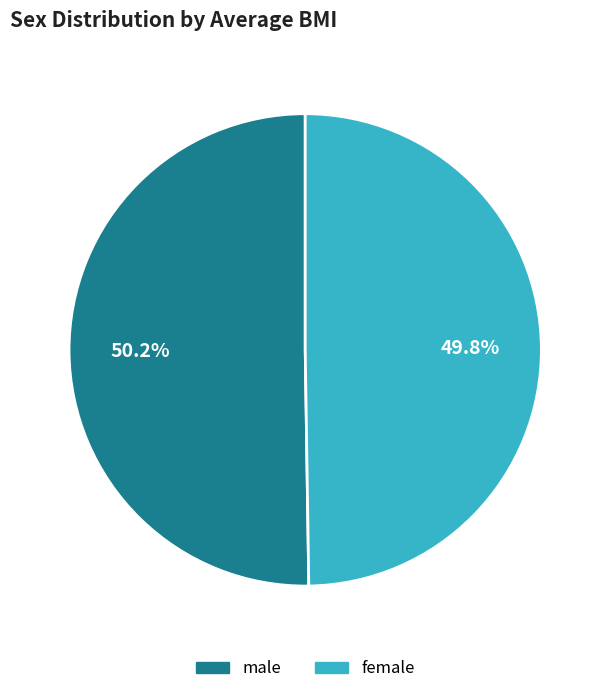

What percentage is the female slice, to the nearest percent?

50%